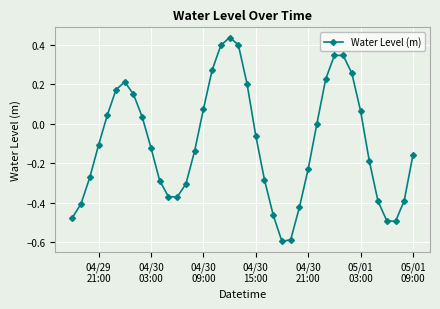

What is the difference between the second highest and minimum values?

1.0